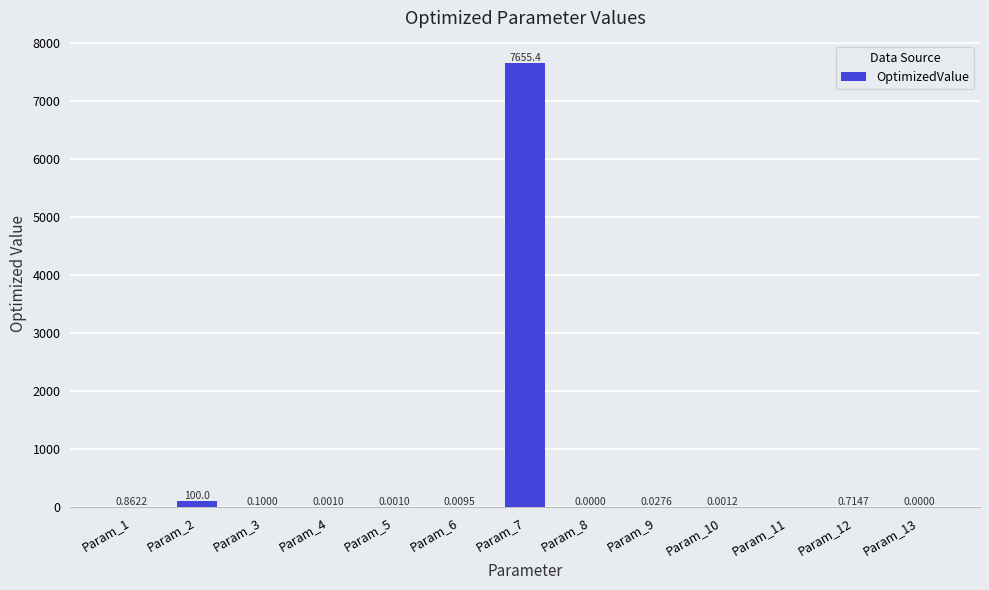

What is the greatest value displayed?

7655.4